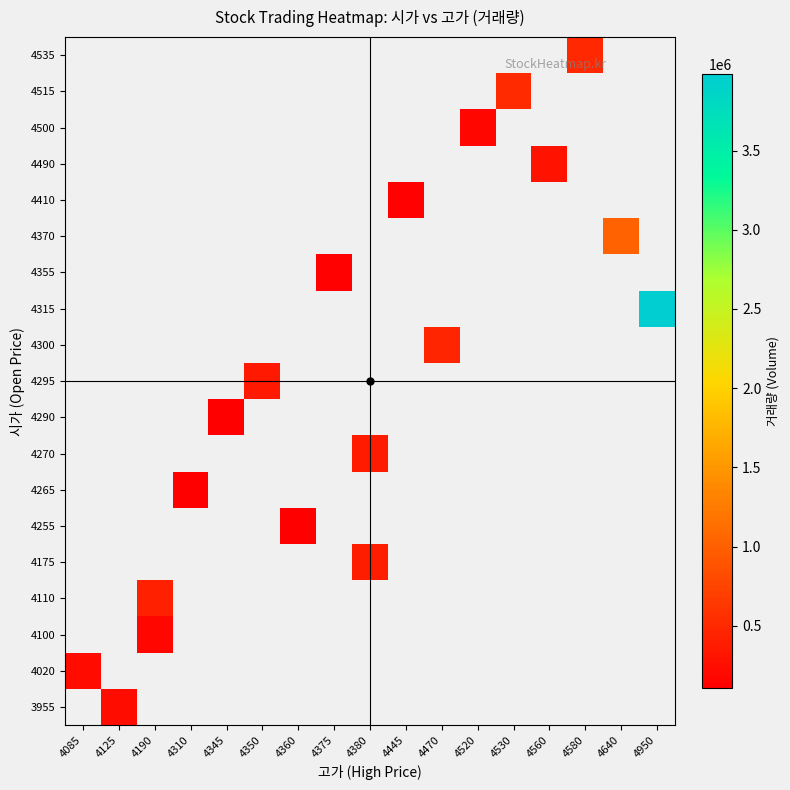

Which label corresponds to the smallest value in the chart?

4310